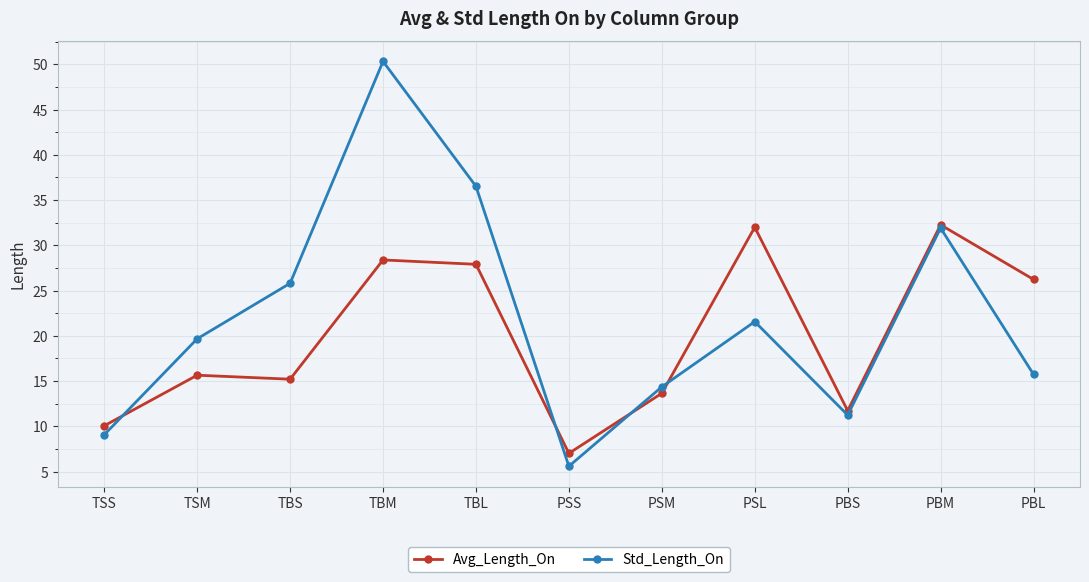

What is the sum of the Avg_Length_On values at TSM and PSM?

29.3